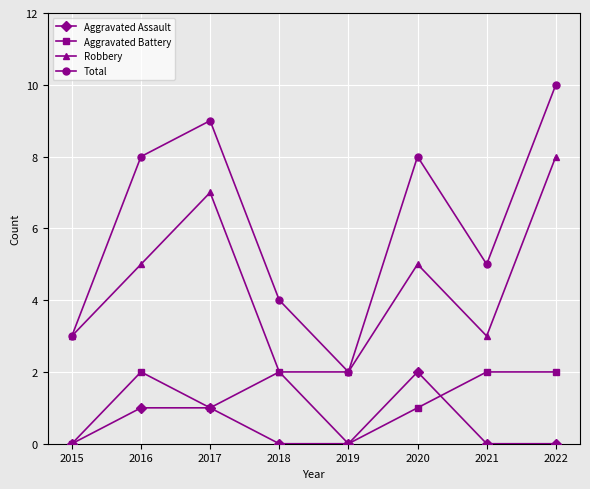

Is it true that Aggravated Battery equals 0 at 2022?

False